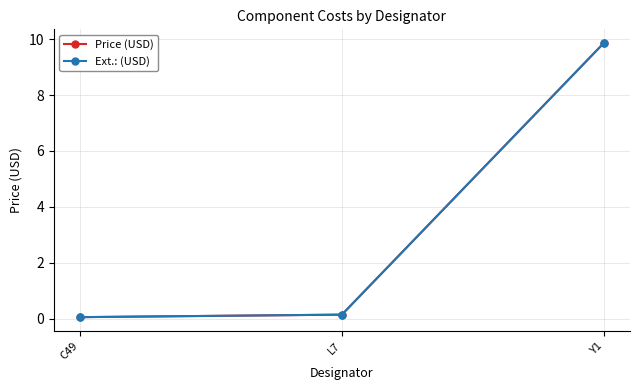

Does the chart have visible grid lines?

Yes